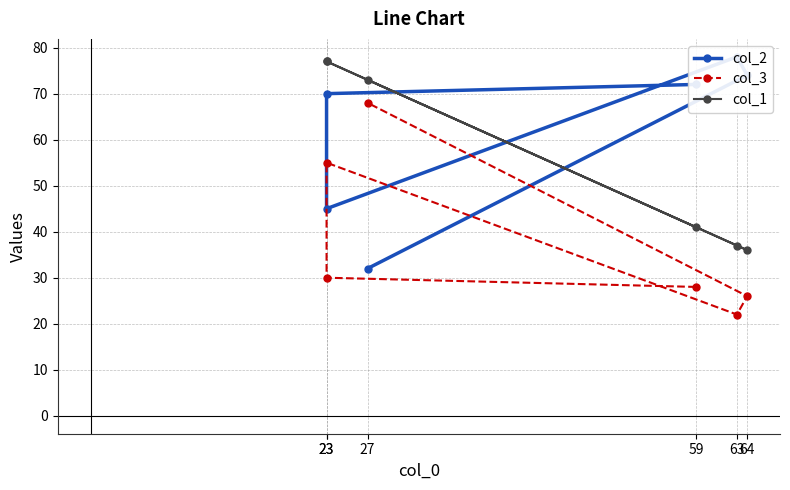

Where does the col_3 series first go above 30?

23